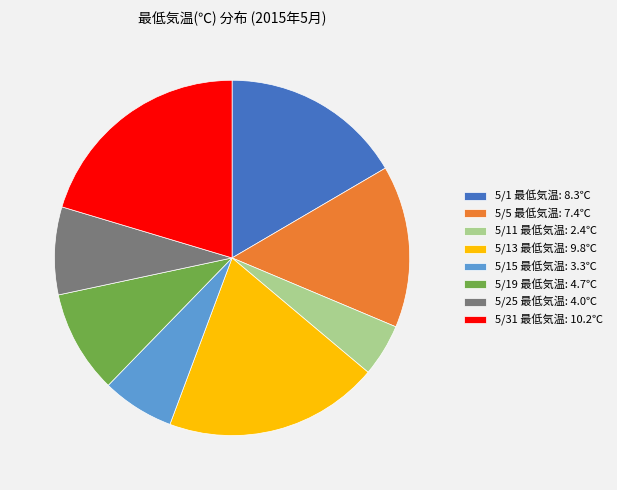

Between 5/31 最低気温: 10.2℃ and 5/15 最低気温: 3.3℃, which is larger?

5/31 最低気温: 10.2℃